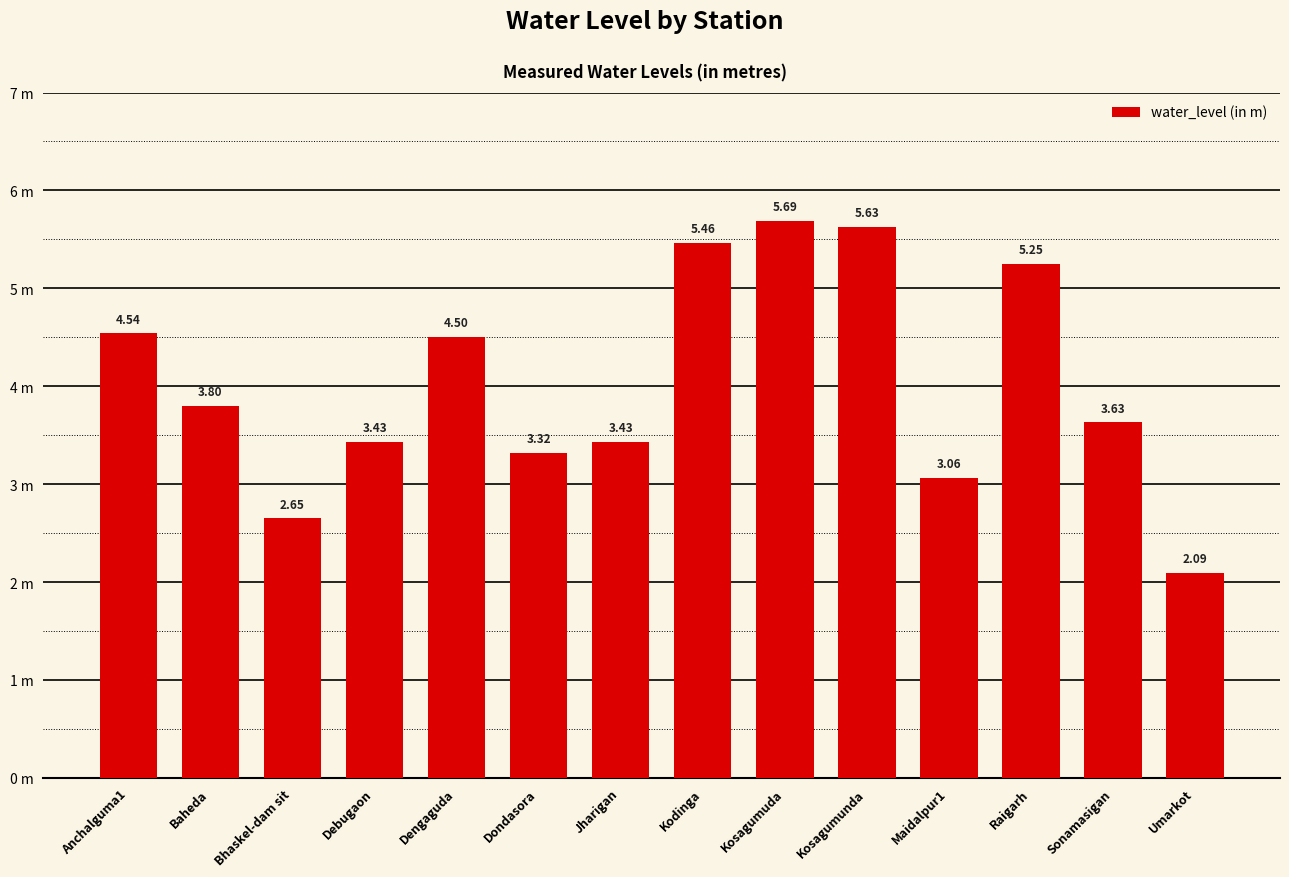

What is the change in value from Anchalguma1 to Raigarh?

+0.7